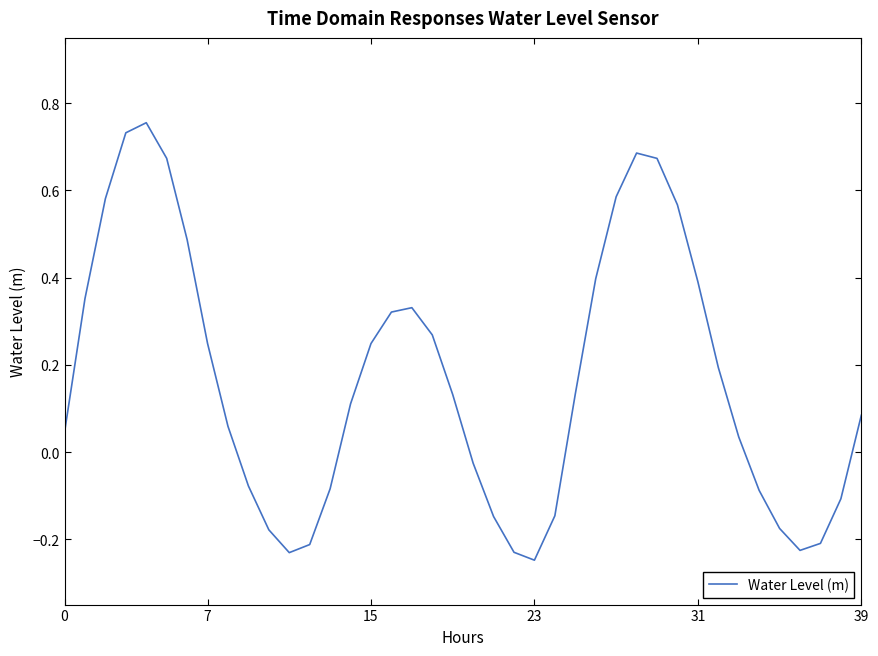

What is the difference between the maximum and second lowest values?

1.0